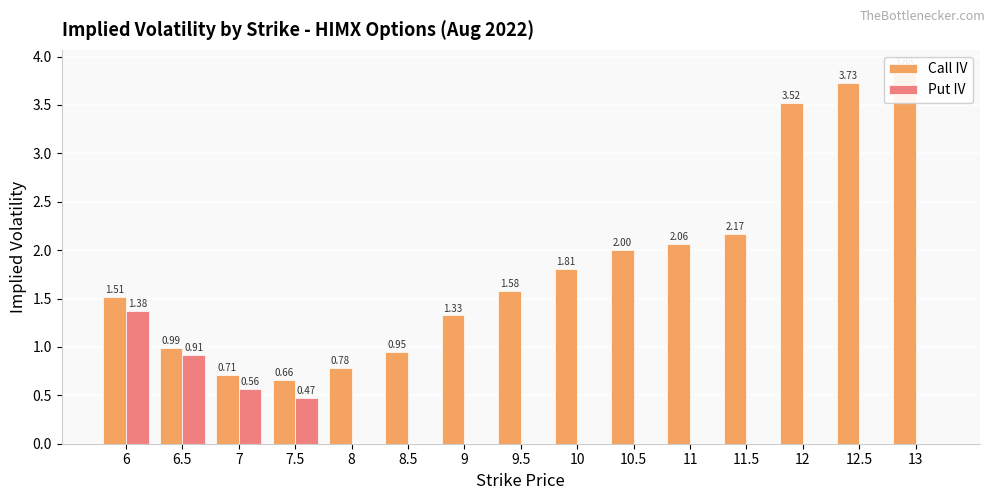

How many values in the Put IV series exceed 0?

4